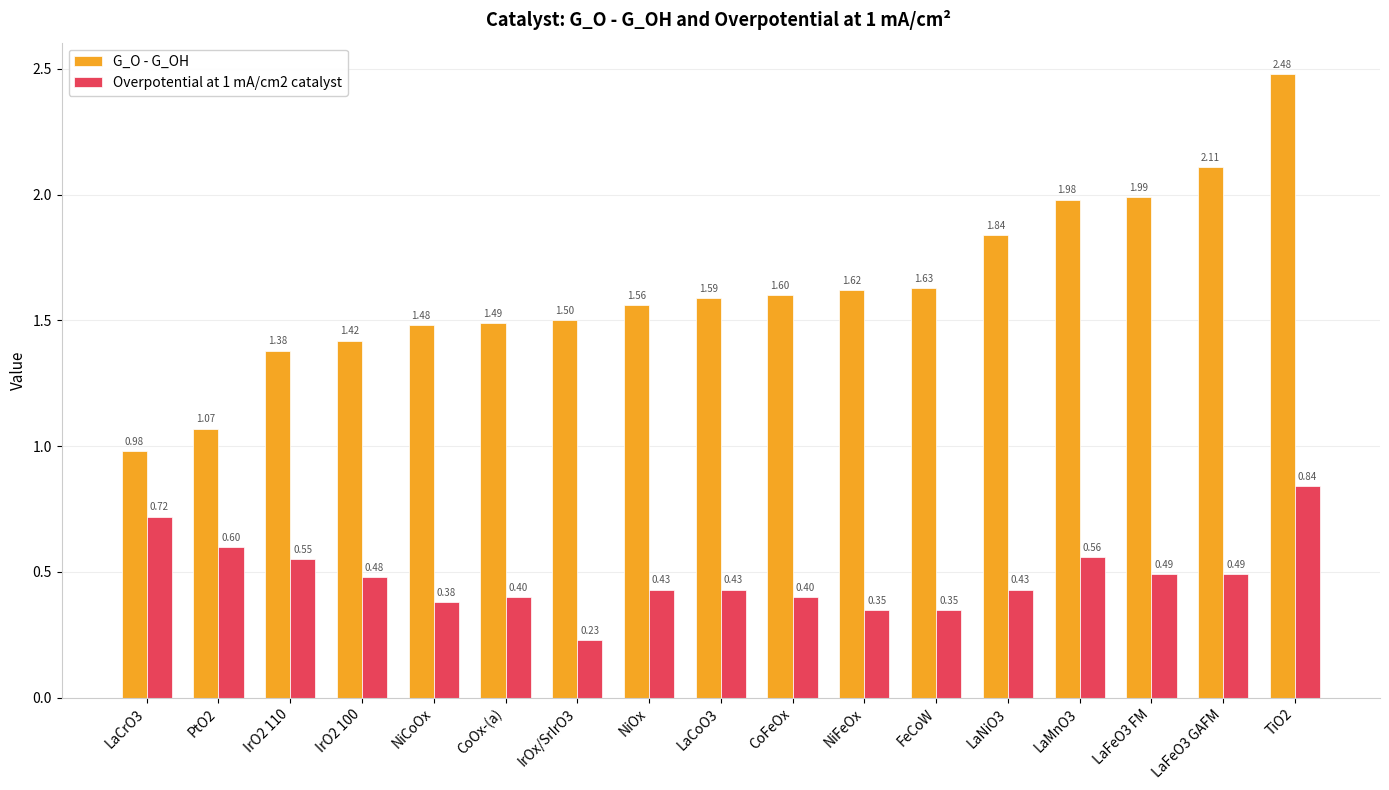

Which series changed the most between FeCoW and LaNiO3?

G_O - G_OH